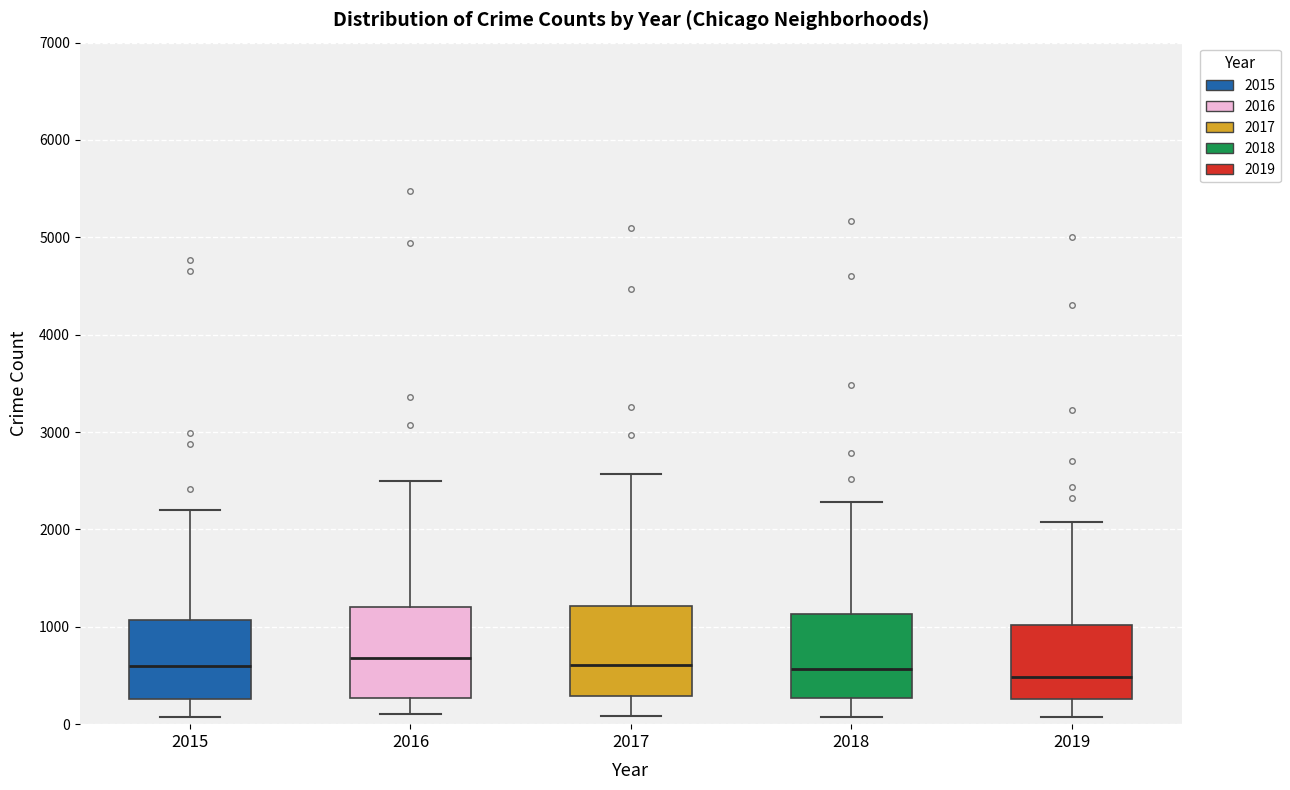

Where does the median line of the box at x = 2017 sit on the y-axis? The values are not printed on the chart, so give them approximately, as read against the axis.

600